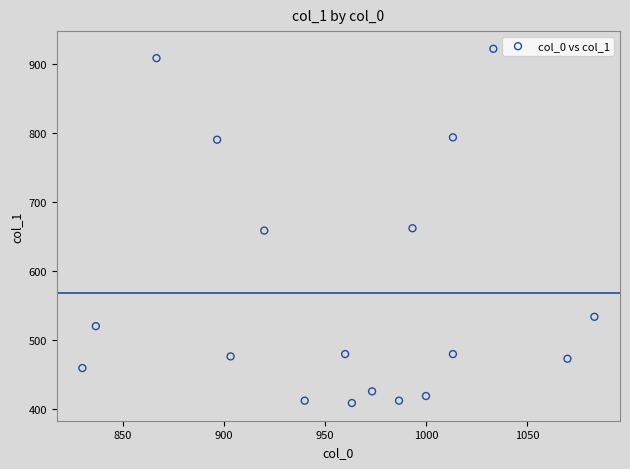

What is the range of Y values (max minus min)?

513.0